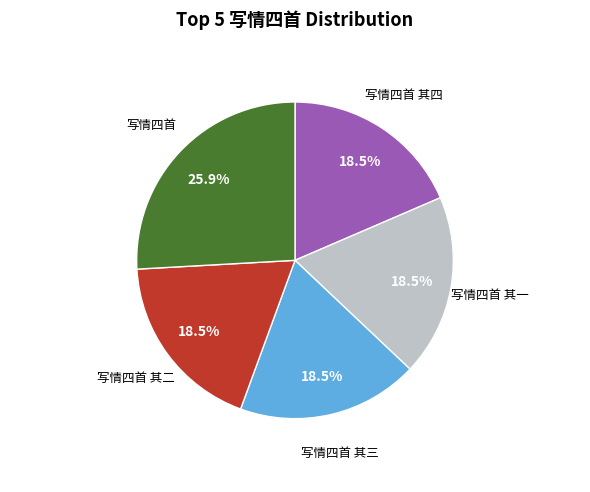

Does 写情四首 其三 represent more than half of the total?

No